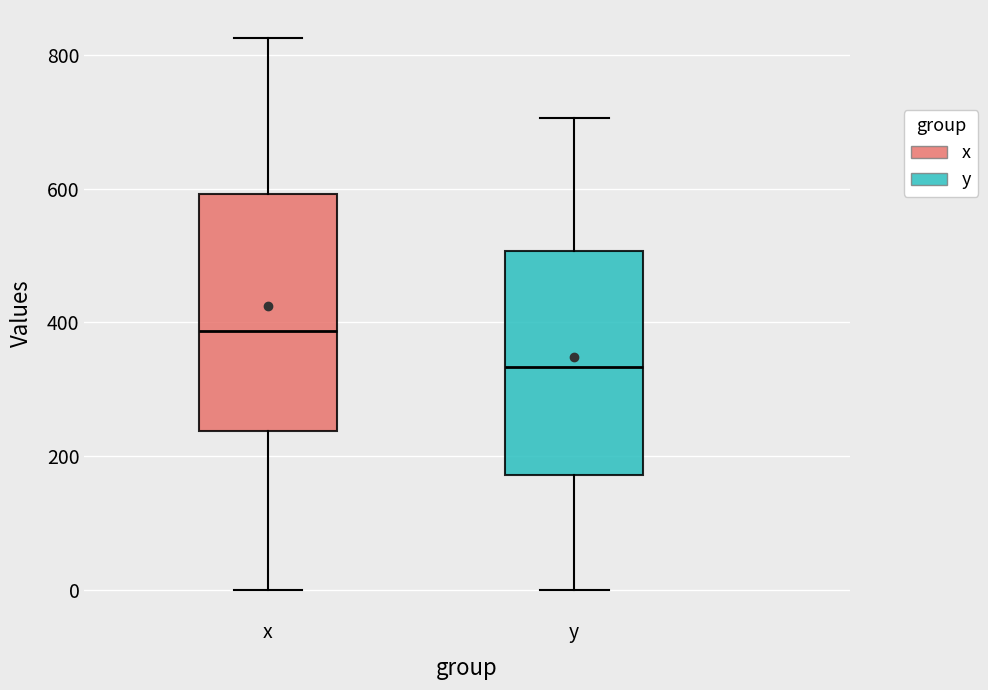

Which box's median line is the highest?

x